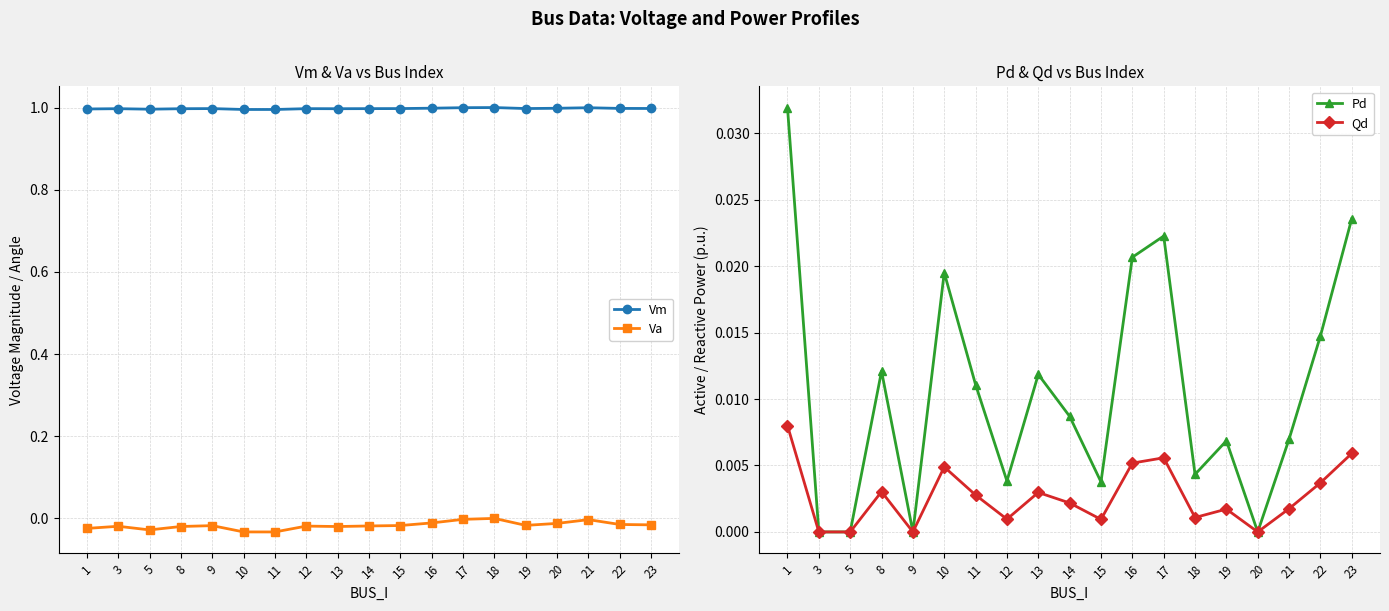

The value of Vm at 9 is 1.8. True or false?

False